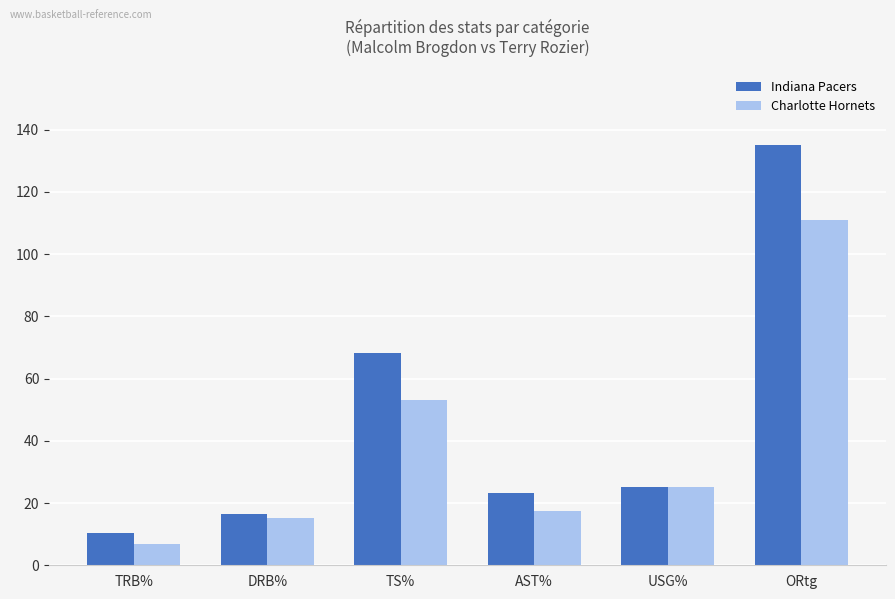

How many bars are there in each group?

2